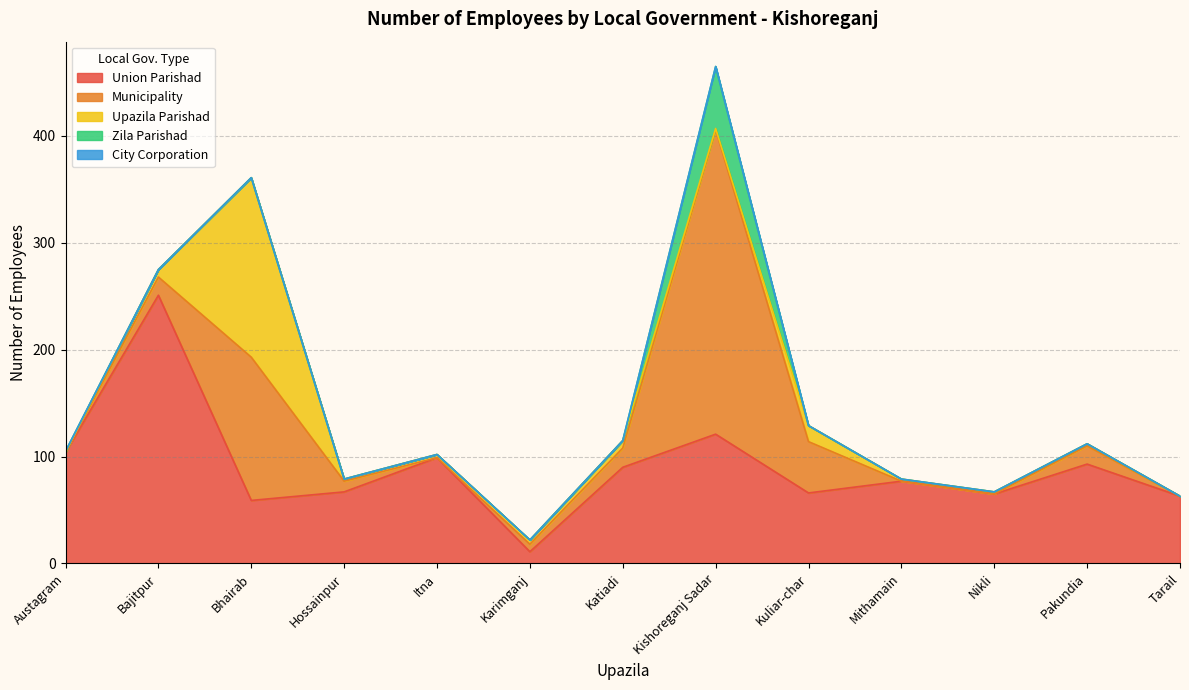

What is the difference between the Union Parishad values at Bajitpur and Austagram?

147